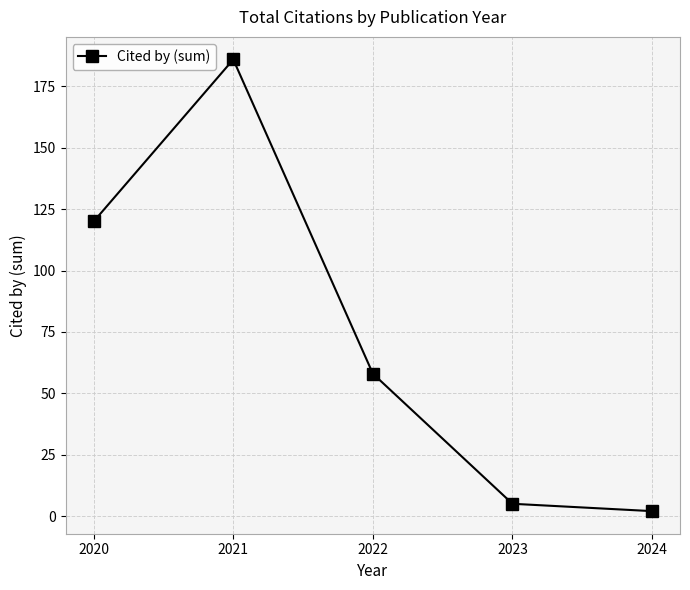

Rank the categories by value from highest to lowest.

2021, 2020, 2022, 2023, 2024